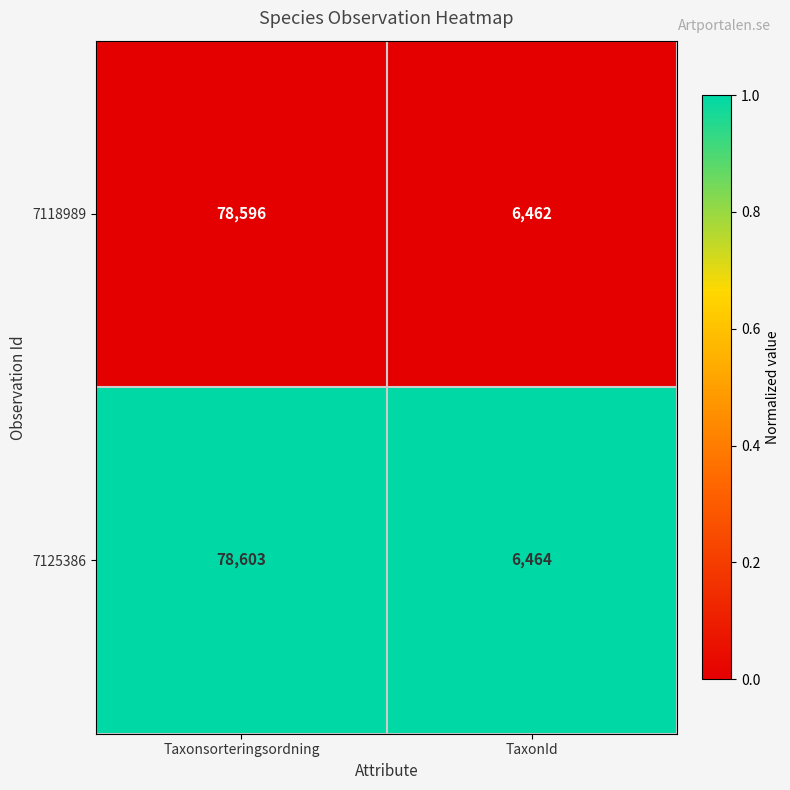

Which series changed the most between Taxonsorteringsordning and TaxonId?

7125386